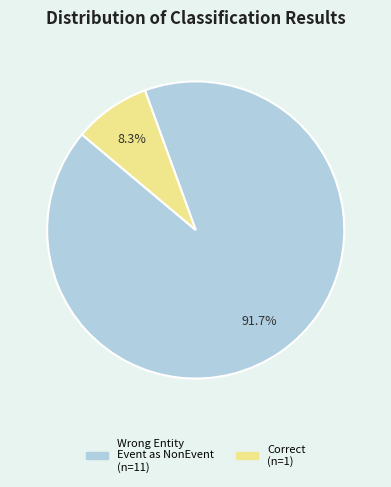

Is there any slice that represents more than half of the pie?

Yes